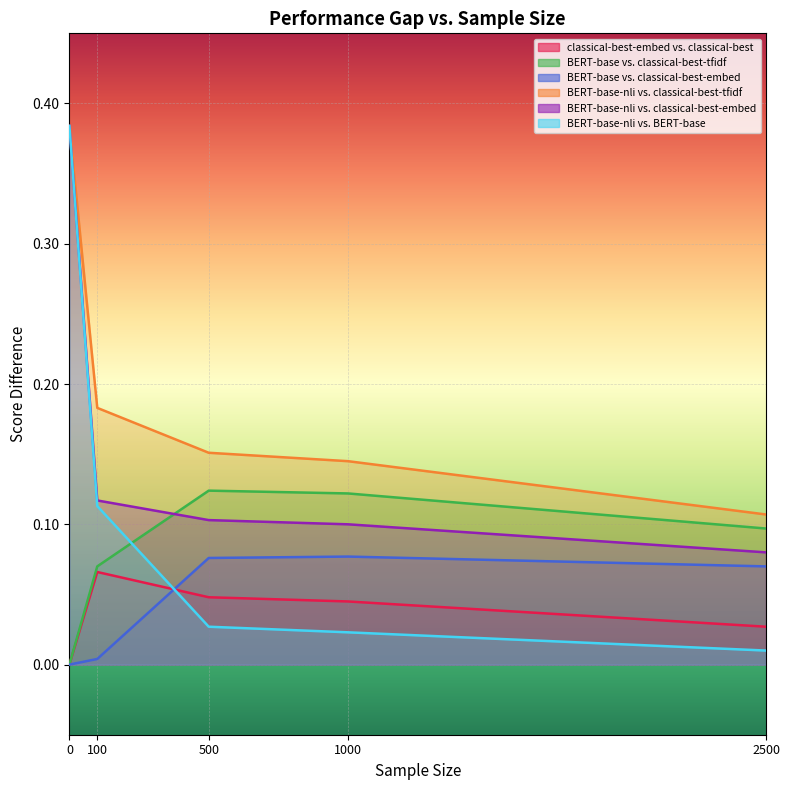

At which label does BERT-base-nli vs. classical-best-embed reach its minimum?

2500